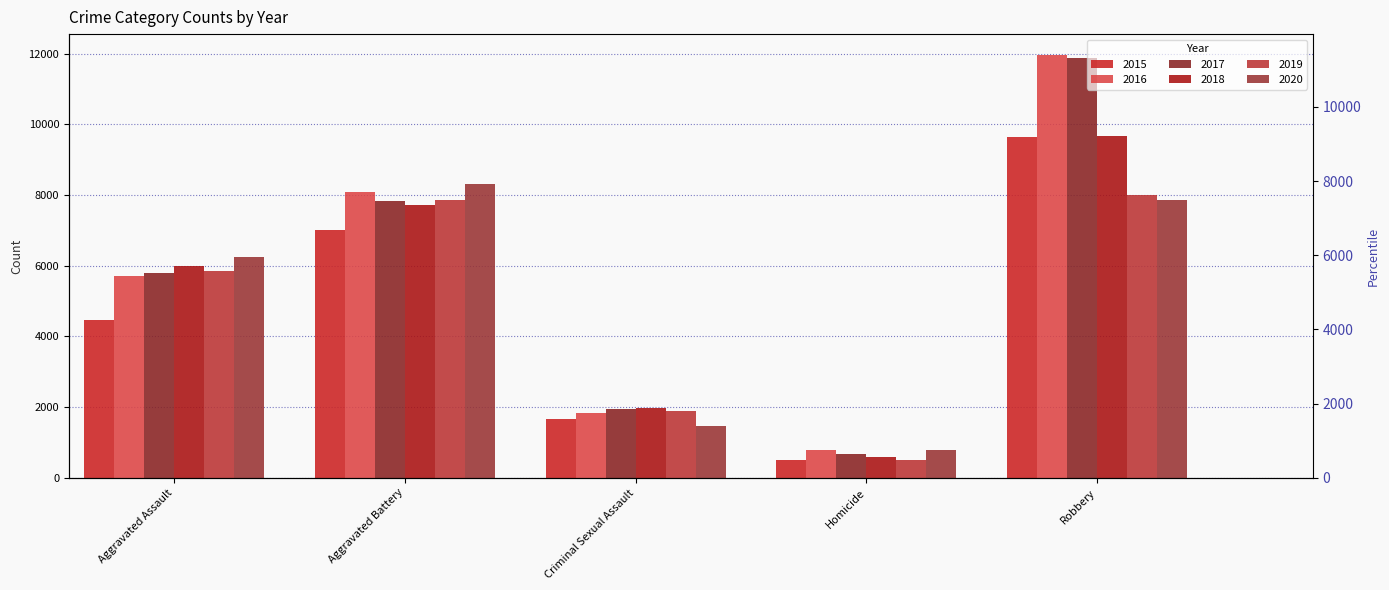

How many bars are there in each group?

6